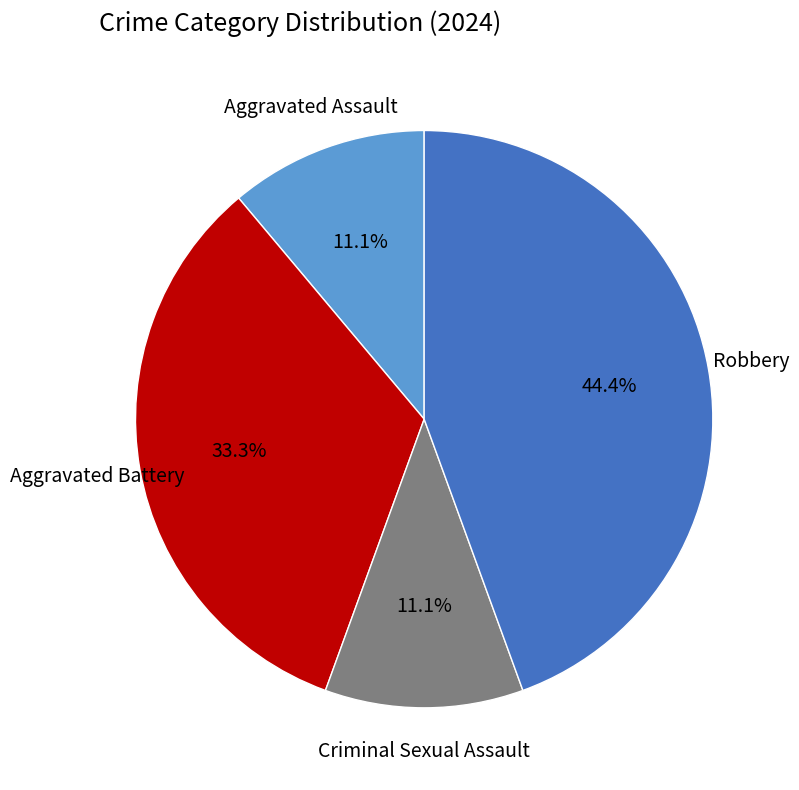

True or false: Aggravated Battery accounts for 33% of the total.

True